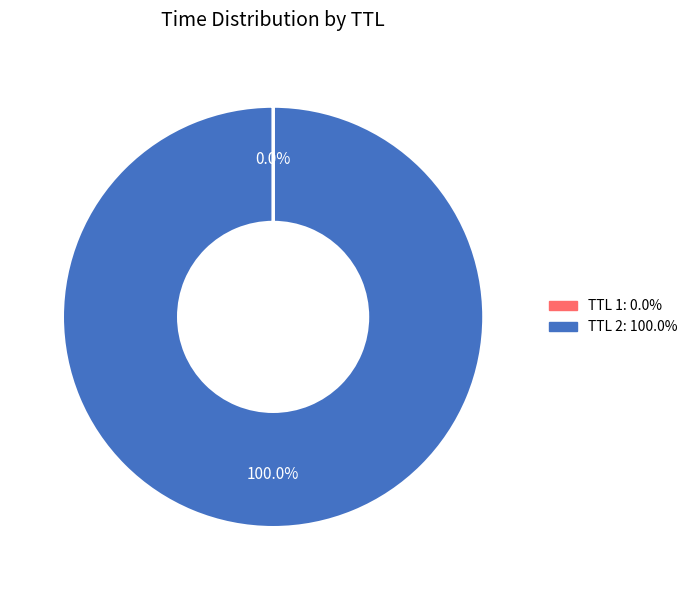

Is there a majority slice in this chart?

Yes